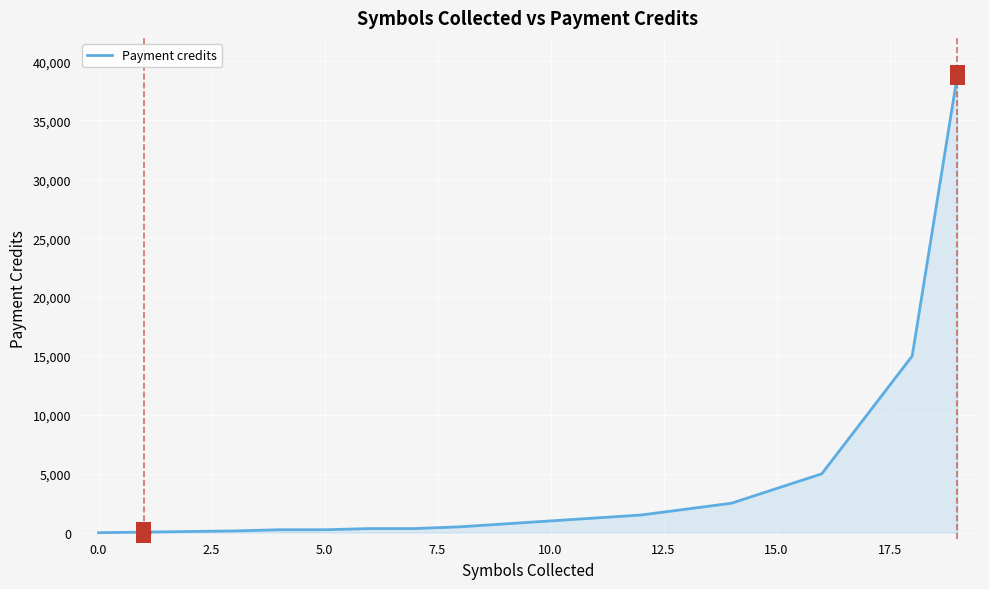

What is the difference between the maximum and minimum values?

38850